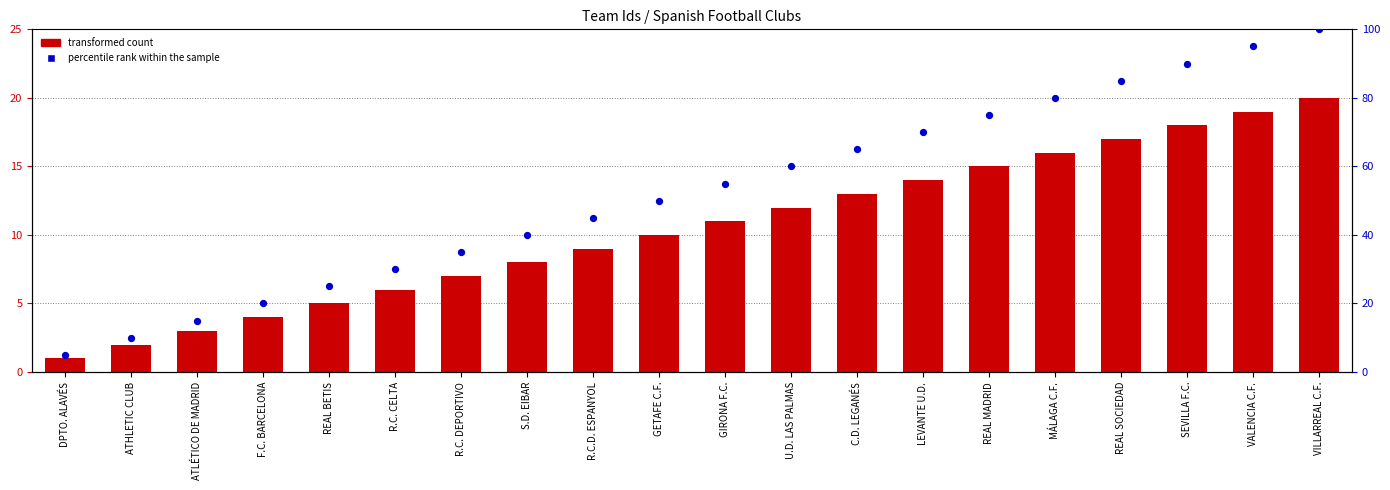

At how many categories does at least one series exceed 99?

1